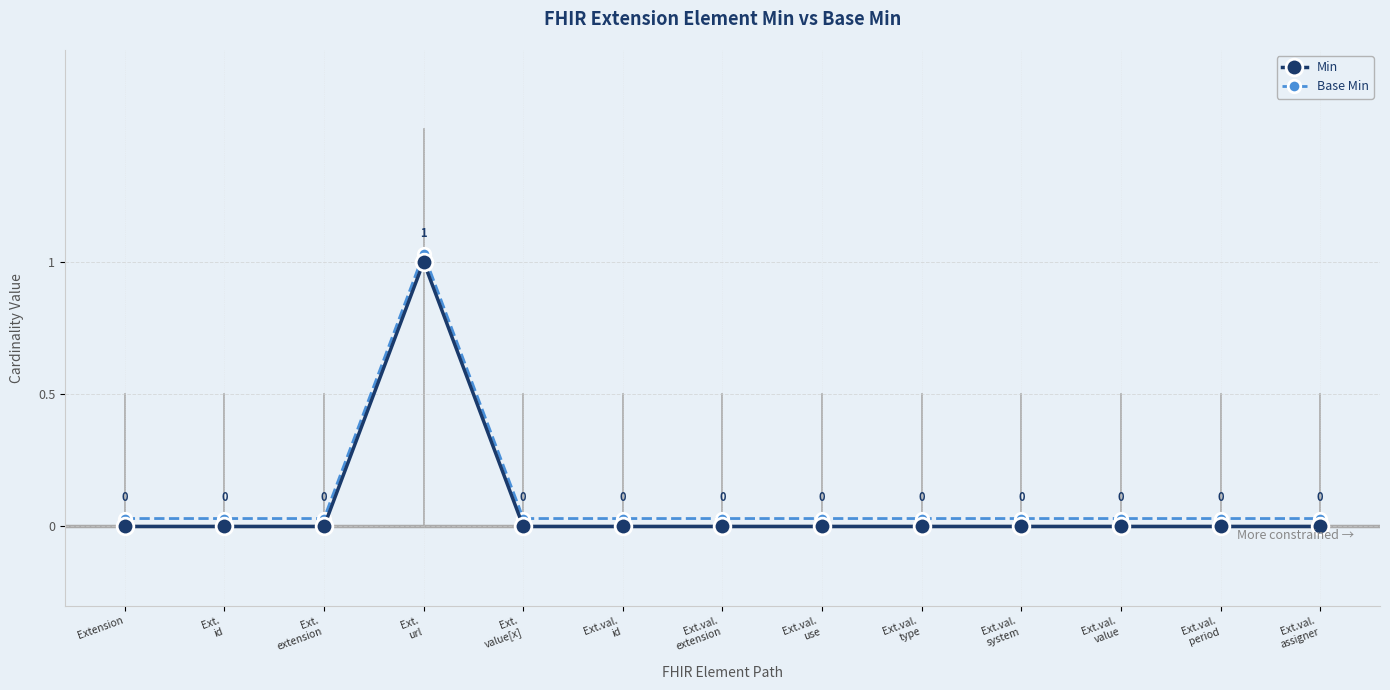

True or false: Base Min has more than 1 points higher than both neighbors.

False